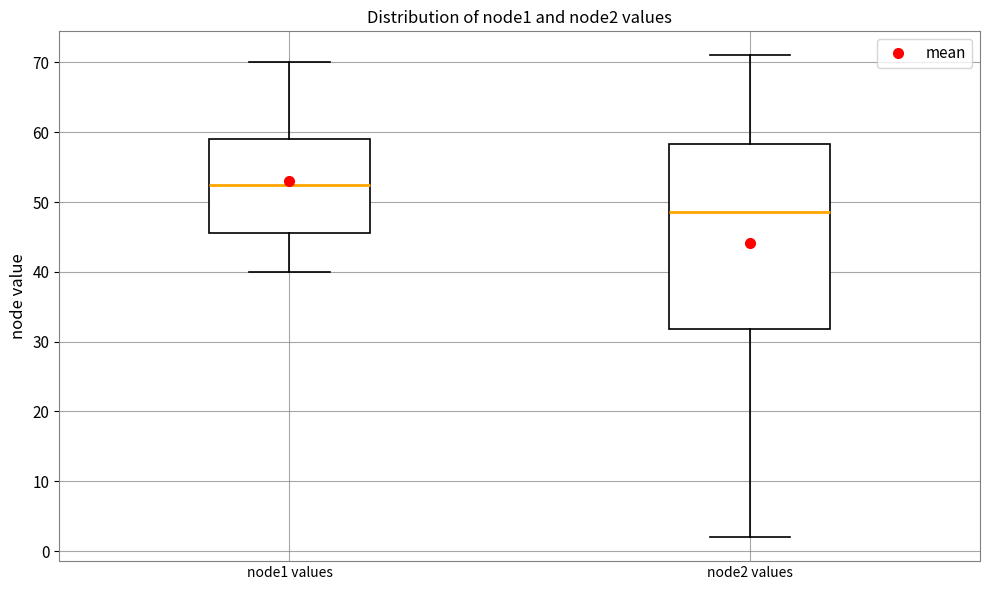

Where is the upper edge of the box for node2 values on the y-axis? The values are not printed on the chart, so give them approximately, as read against the axis.

58